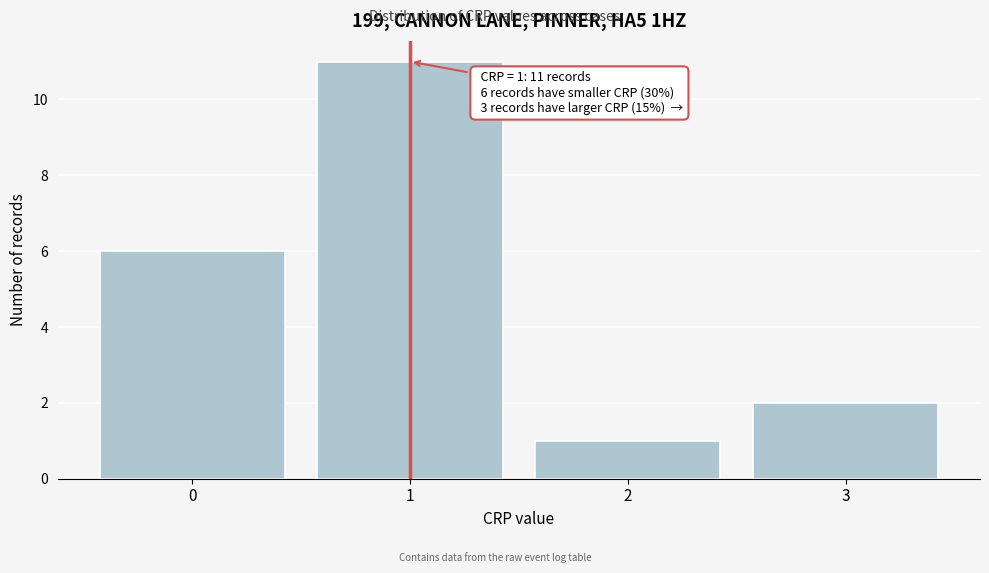

Which range on the x-axis has the tallest bar?

0.5 to 1.5